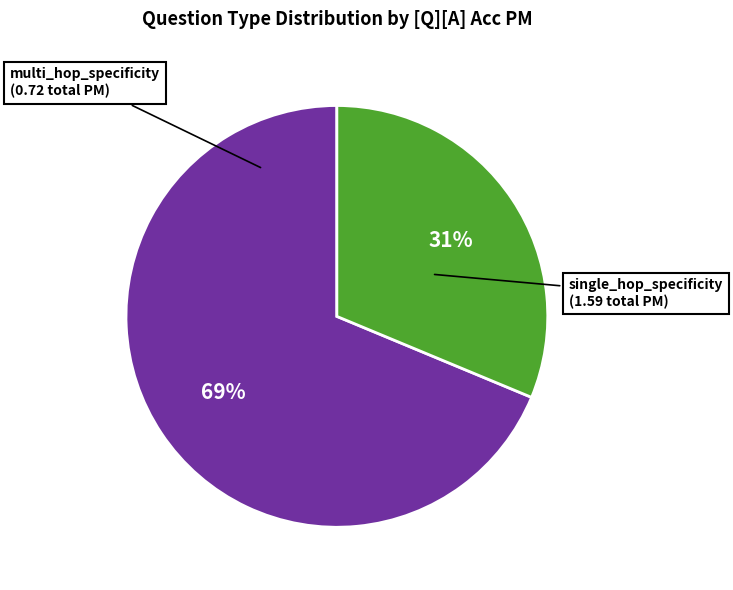

Is there a majority slice in this chart?

Yes